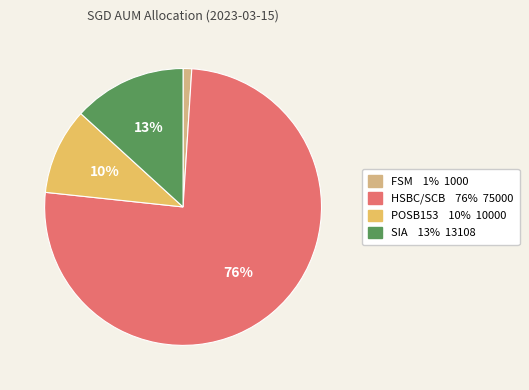

Is there any slice that represents more than half of the pie?

Yes